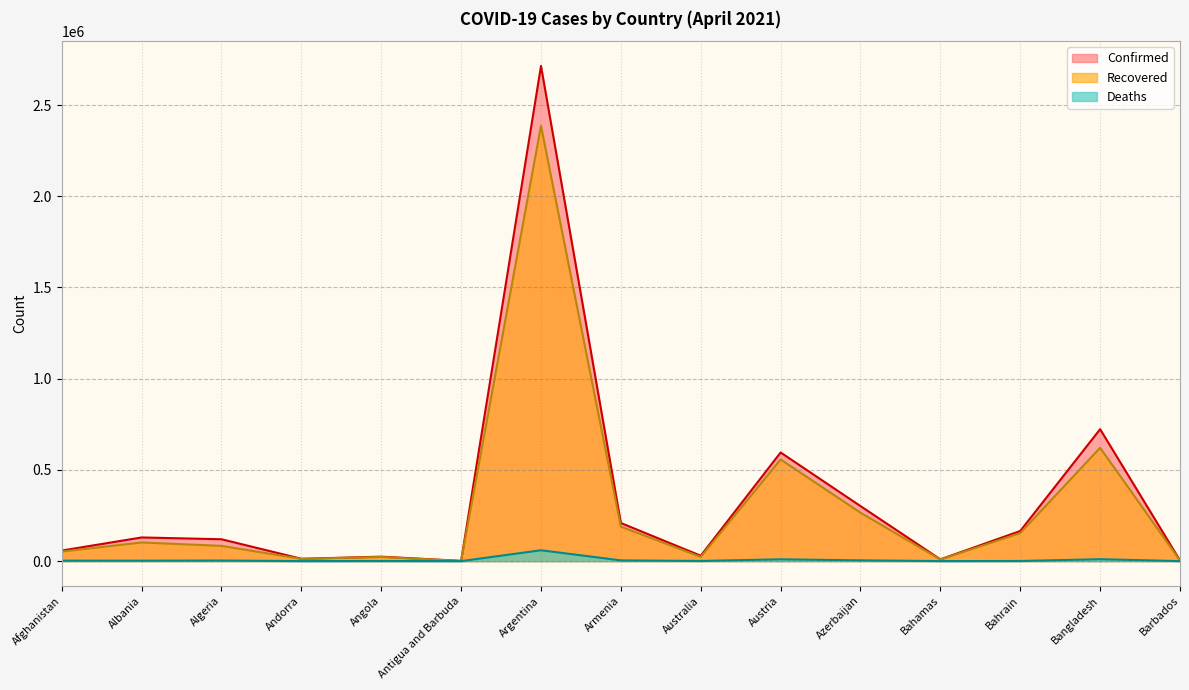

What is the greatest value displayed?

2714475